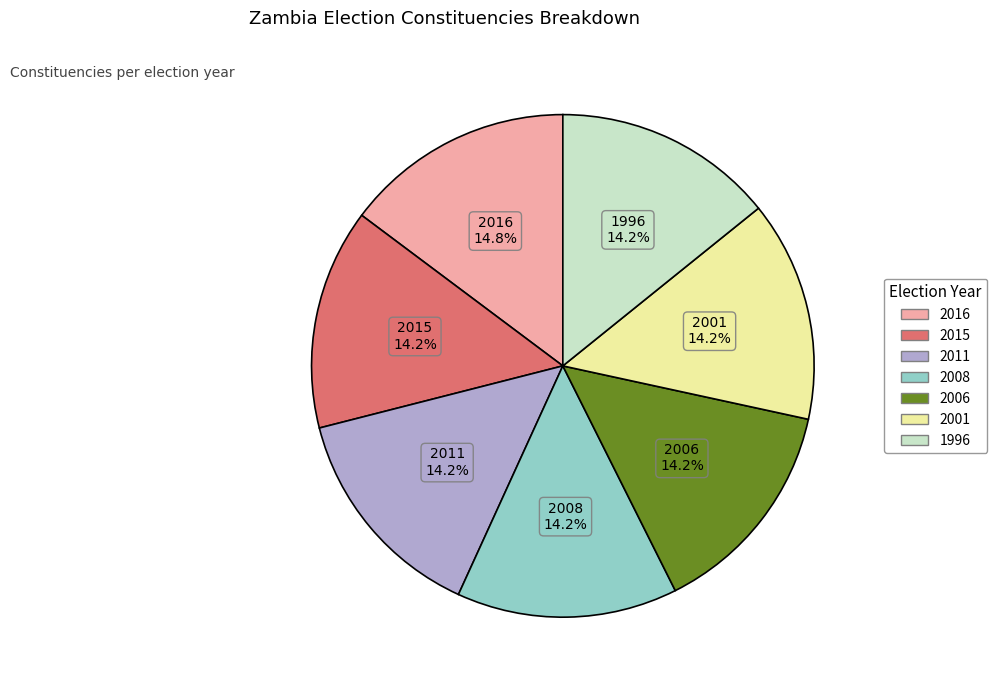

The 2008 slice represents 3% of the pie. True or false?

False